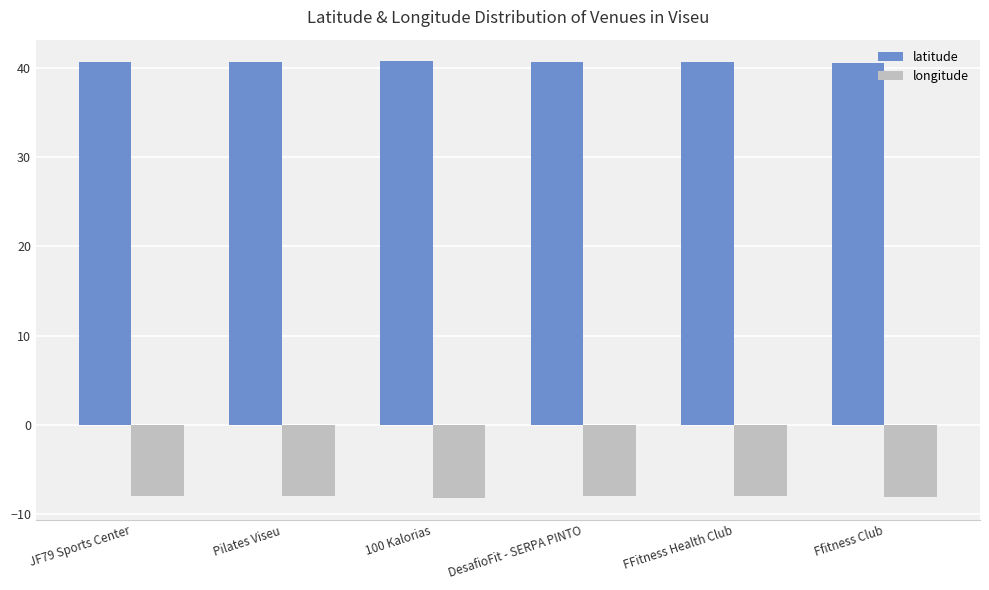

What is the sum of the latitude values at JF79 Sports Center and Ffitness Club?

81.1